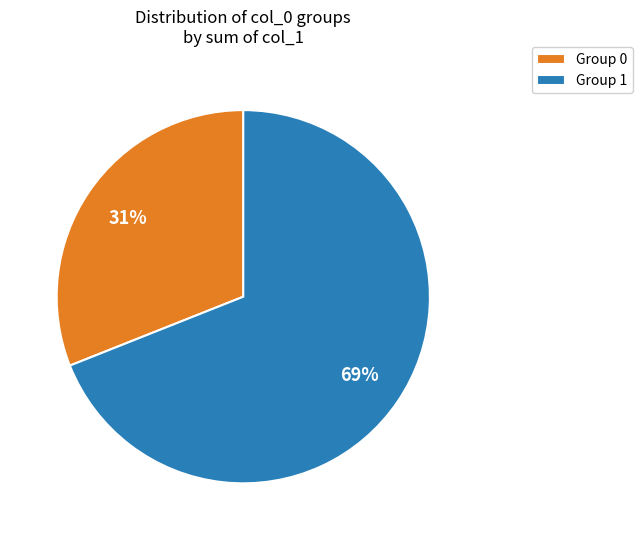

Which has a higher value, Group 1 or Group 0?

Group 1